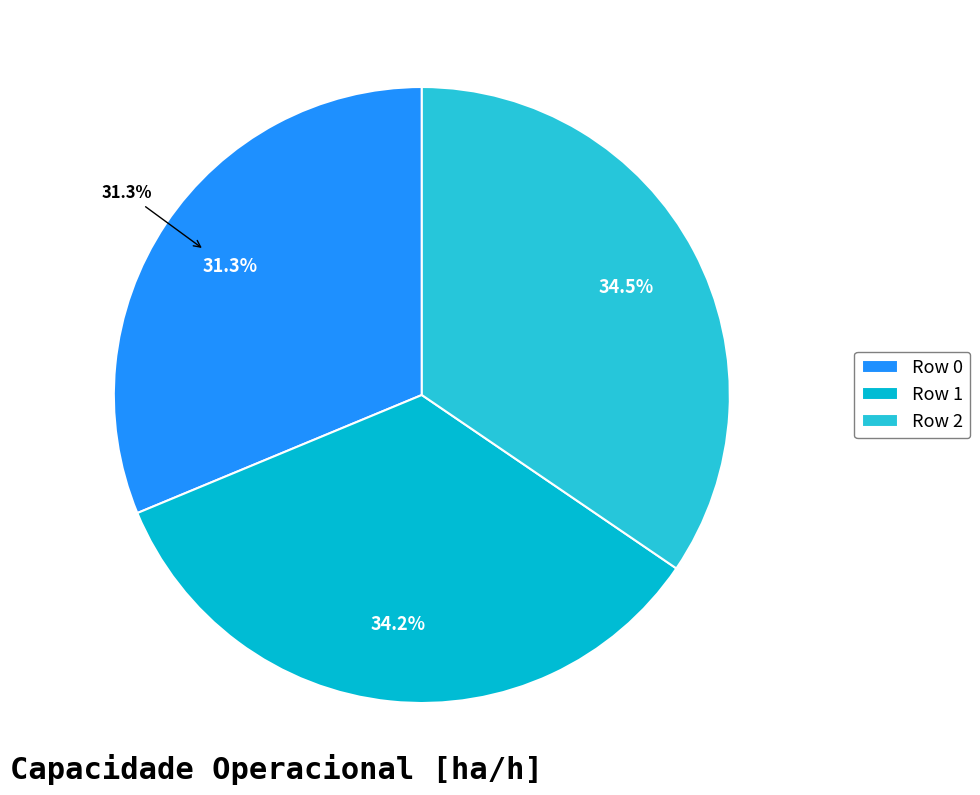

Is the sum of Row 0 and Row 2 greater than half?

Yes